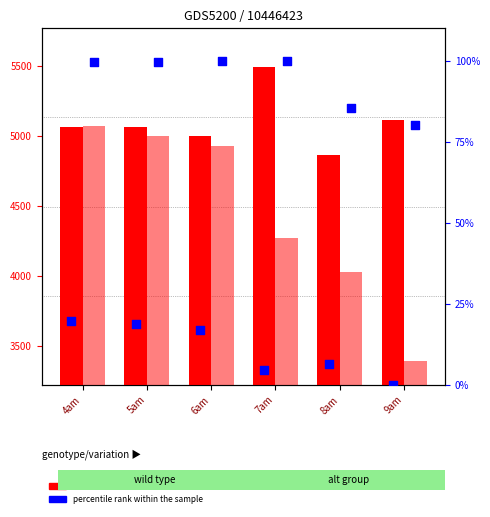

At how many categories does at least one series exceed 5078?

2